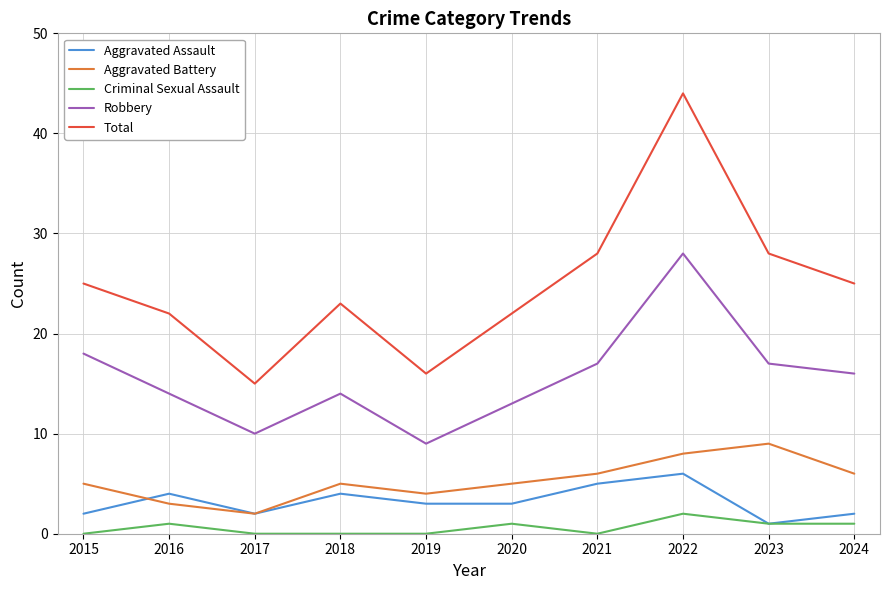

Read the Robbery value at 2016.

14